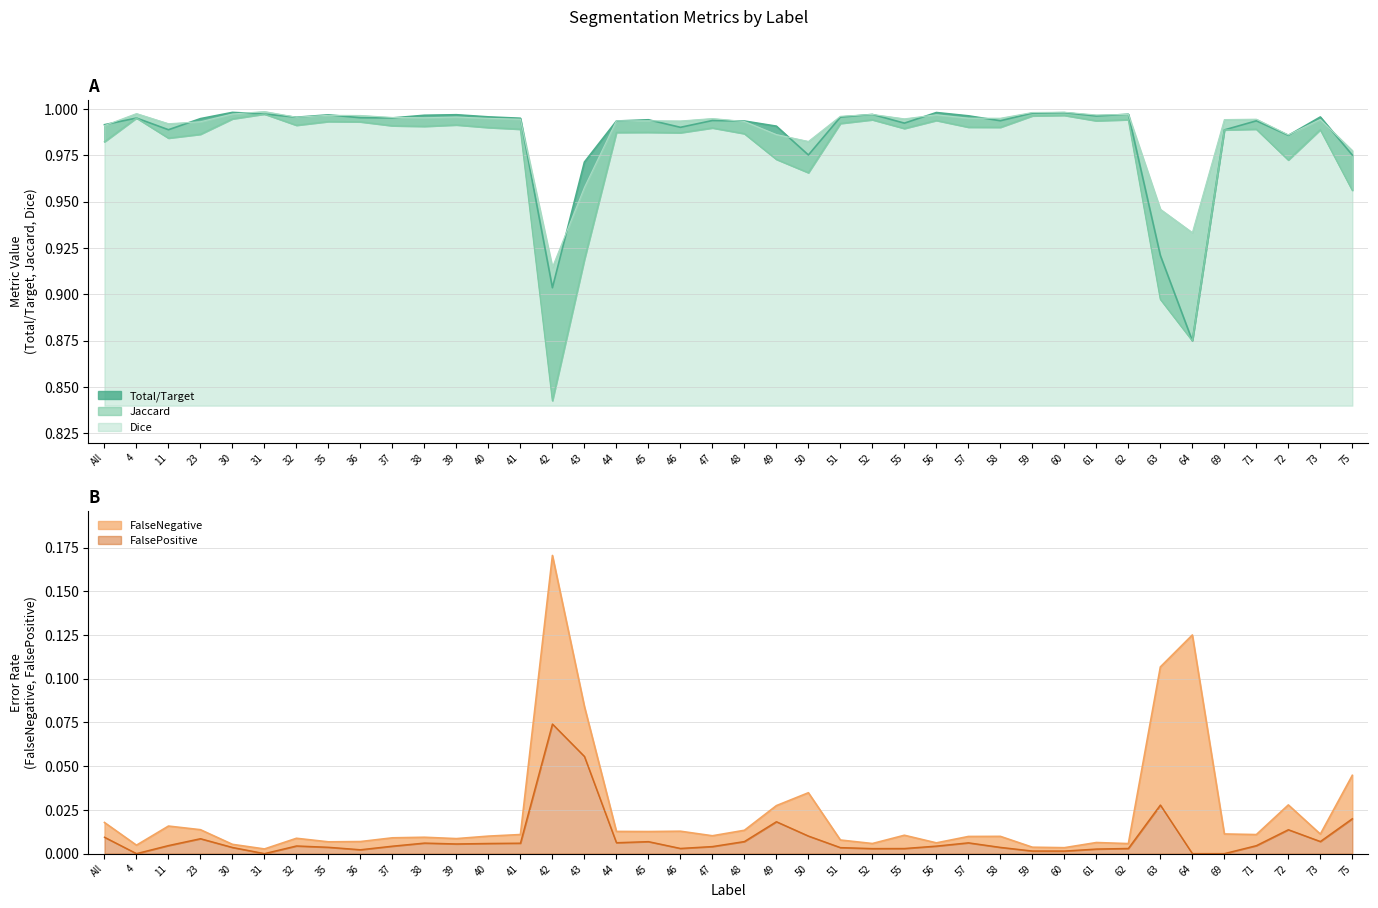

Is it true that FalsePositive equals -0.1 at 31?

False